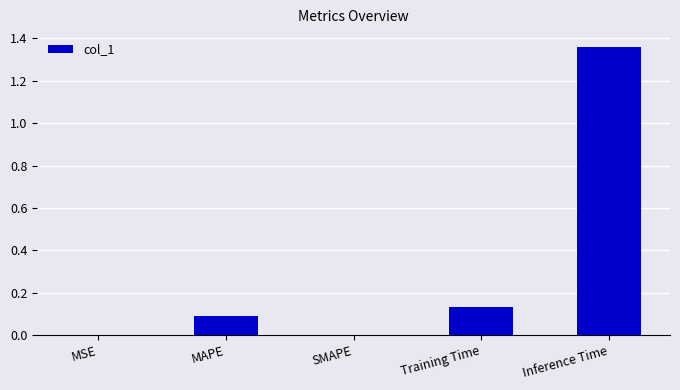

The chart shows a value of 0.0 at MSE. True or false?

True